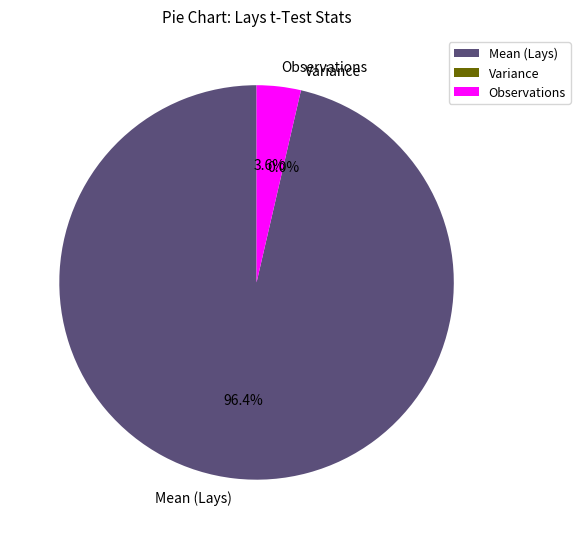

To the nearest percent, what is the average slice percentage?

33%